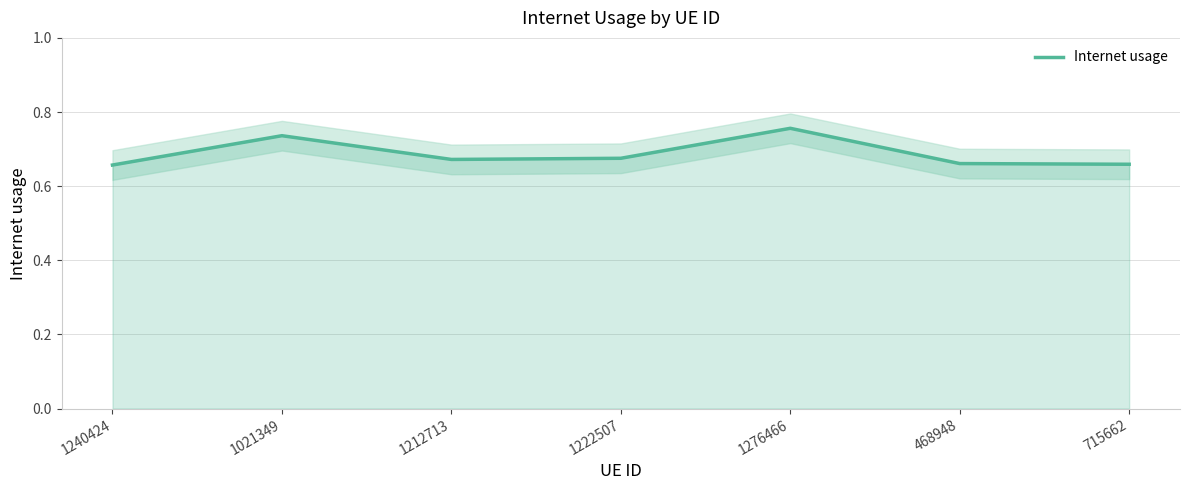

What is the greatest value displayed?

0.8